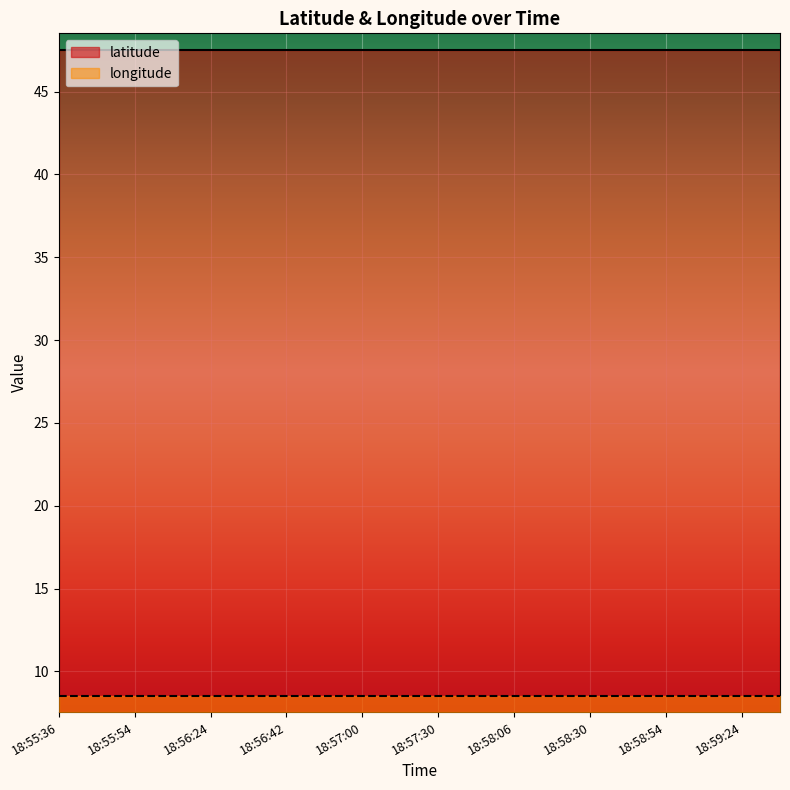

Read the latitude value at 8.

47.5